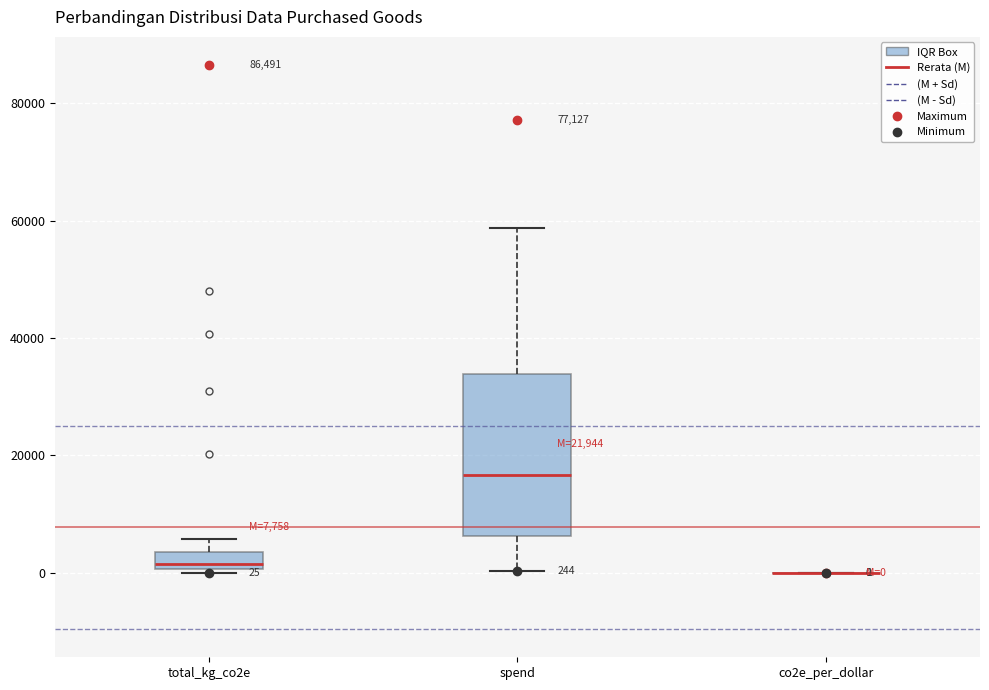

Comparing the boxes themselves (not the whiskers), which one is the tallest?

spend